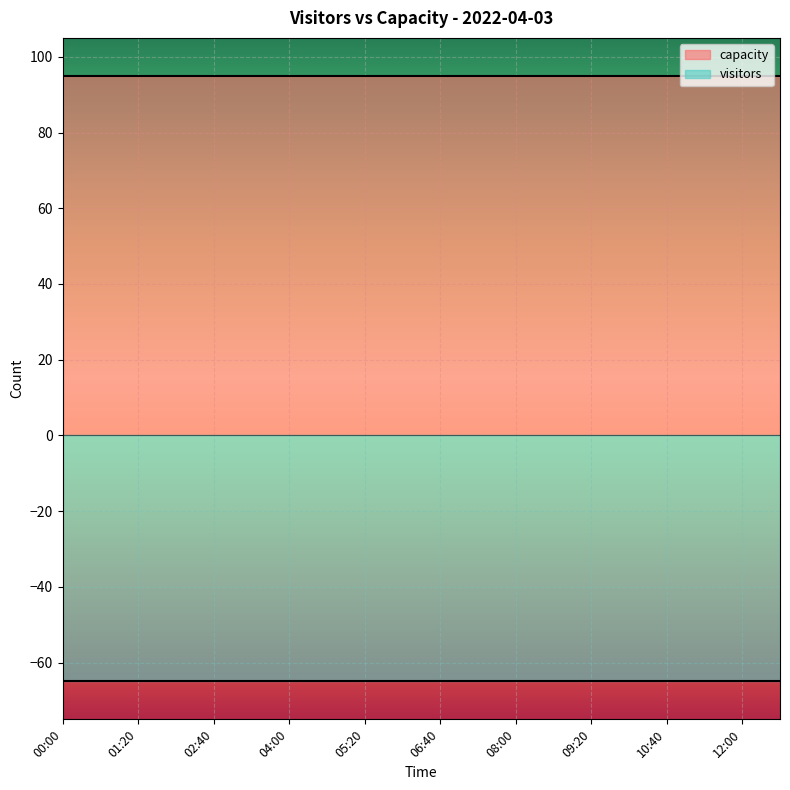

What position from the right is 05:20?

12